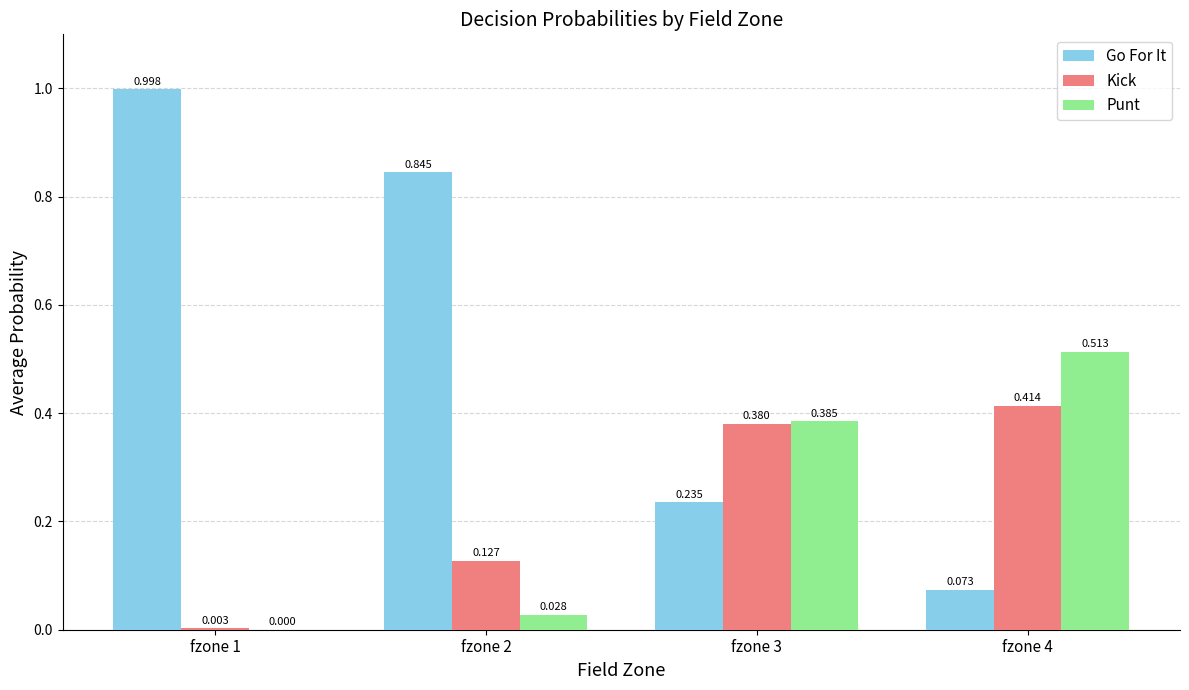

What is the sum of all Punt values?

0.9